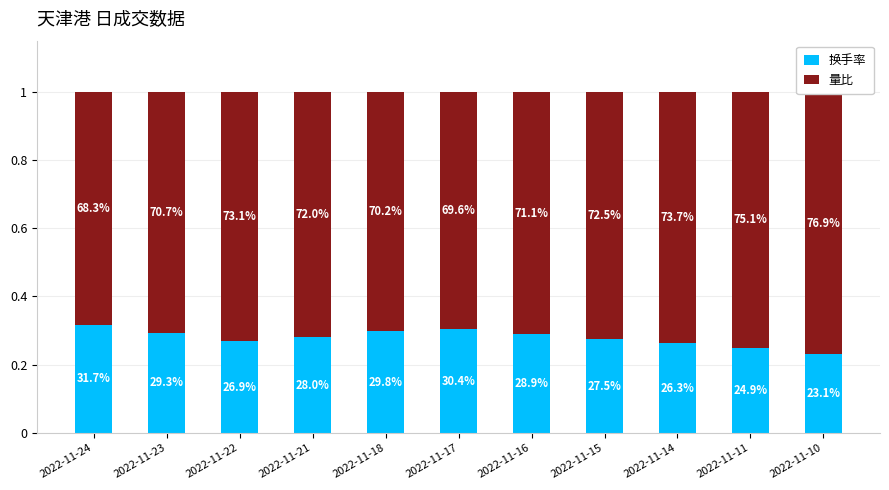

The value of 换手率 at 2022-11-15 is 0.3. True or false?

True